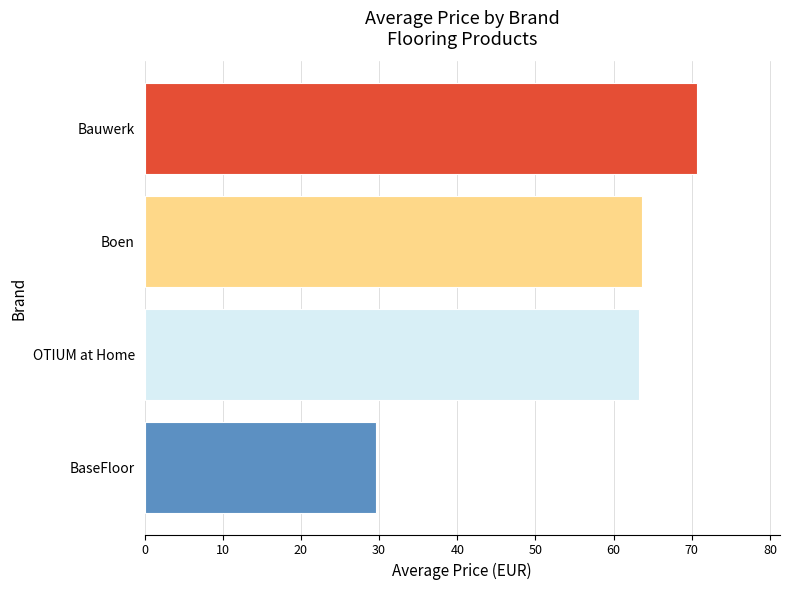

What is the ratio of the value at BaseFloor to the value at Boen?

0.5